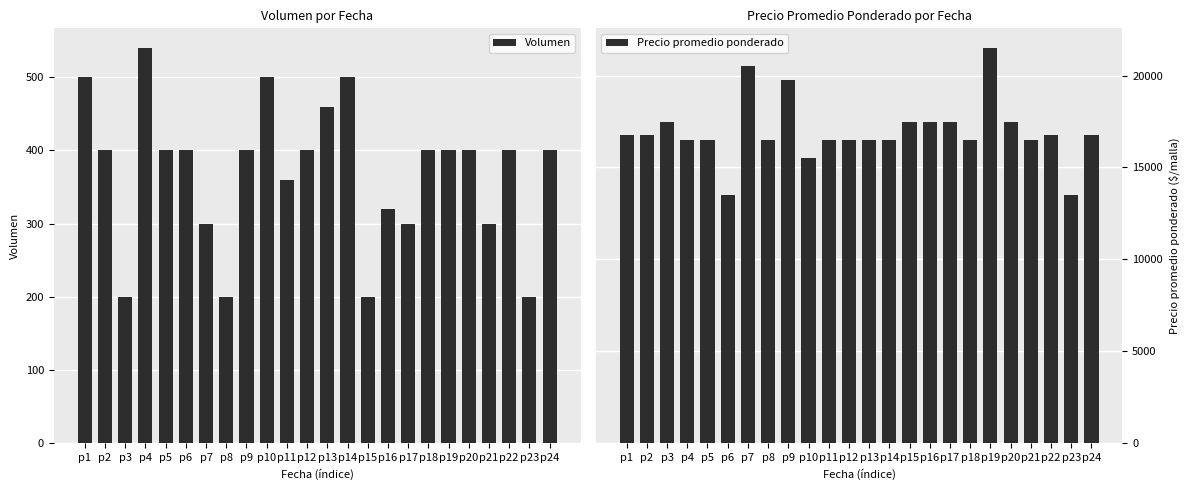

What is the difference between the maximum and minimum values in the Volumen series?

340